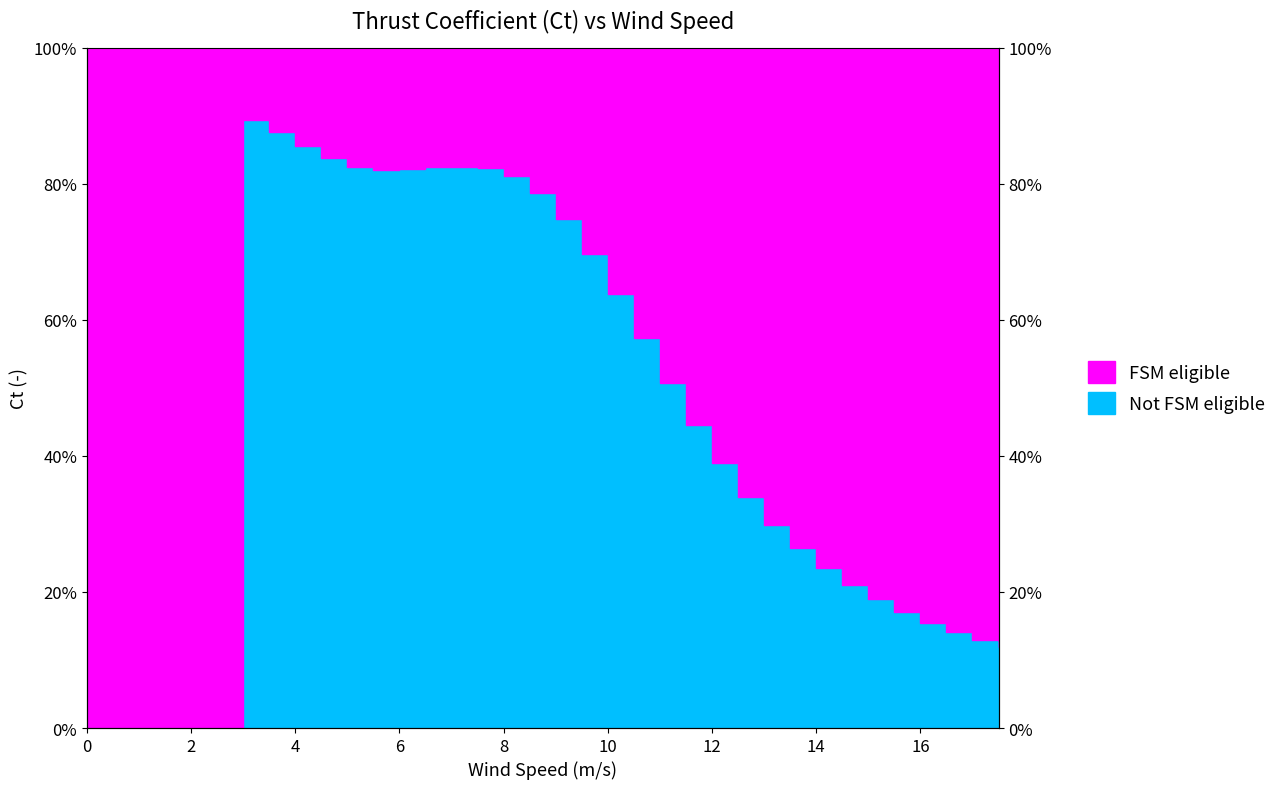

True or false: the data shows 0.2 at 11.5.

False